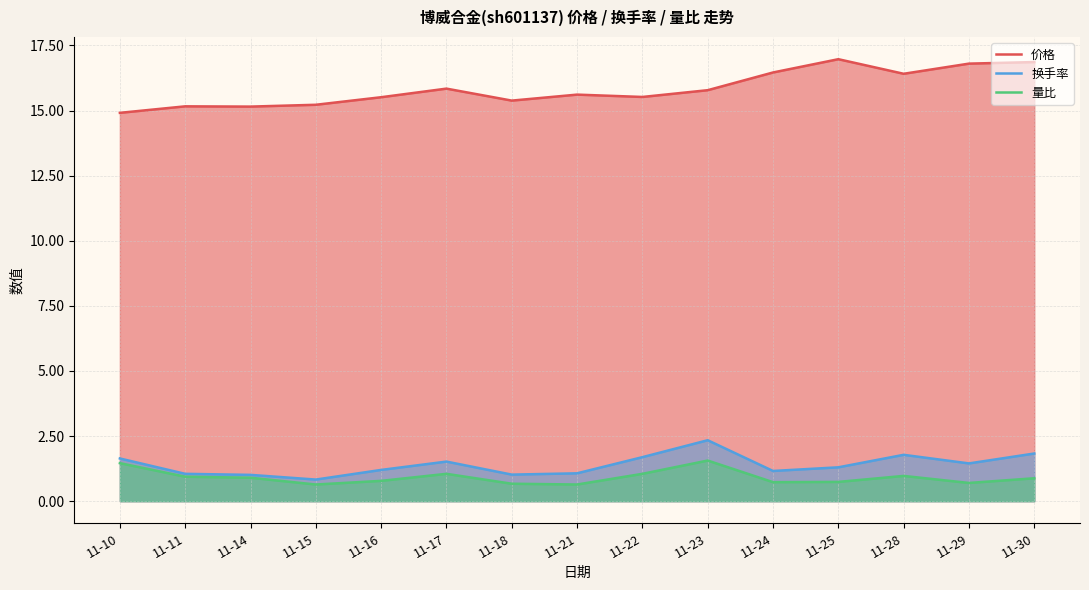

Rank the categories by 量比 value from lowest to highest.

11-15, 11-21, 11-18, 11-29, 11-24, 11-25, 11-16, 11-30, 11-14, 11-11, 11-28, 11-17, 11-22, 11-10, 11-23